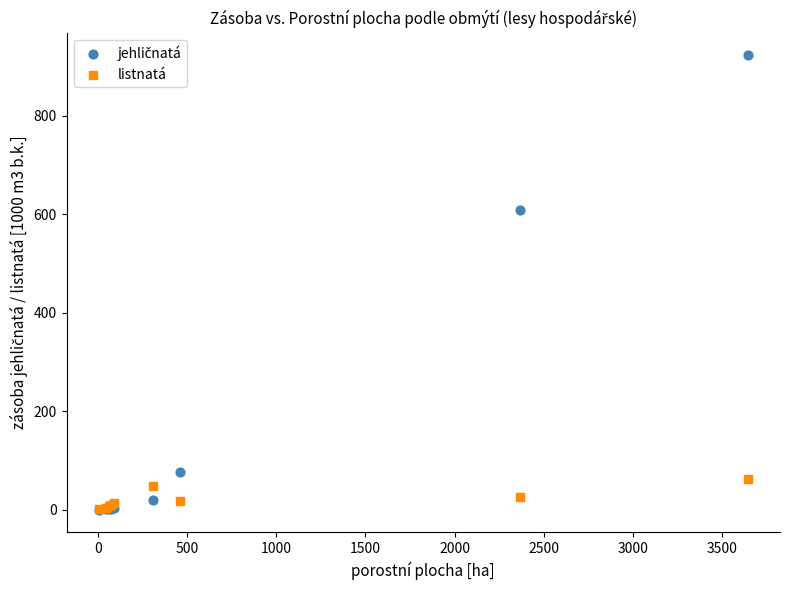

Across all series, what Y value is closest to 461?

609.3